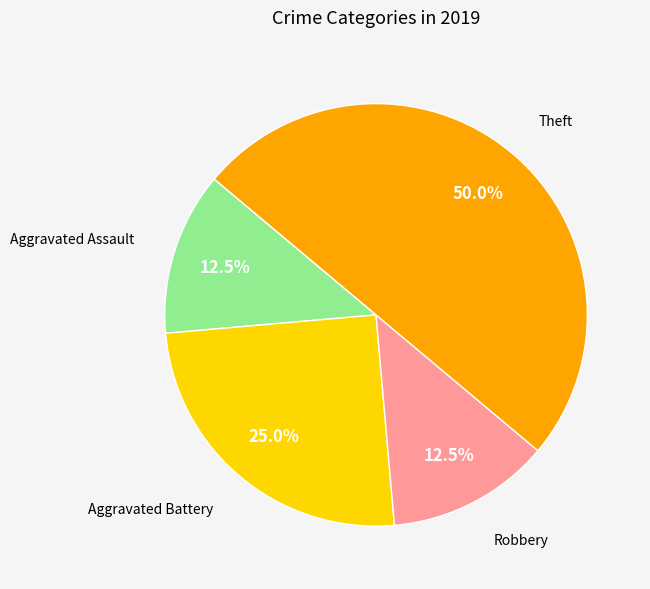

Count the number of slices in the pie.

4